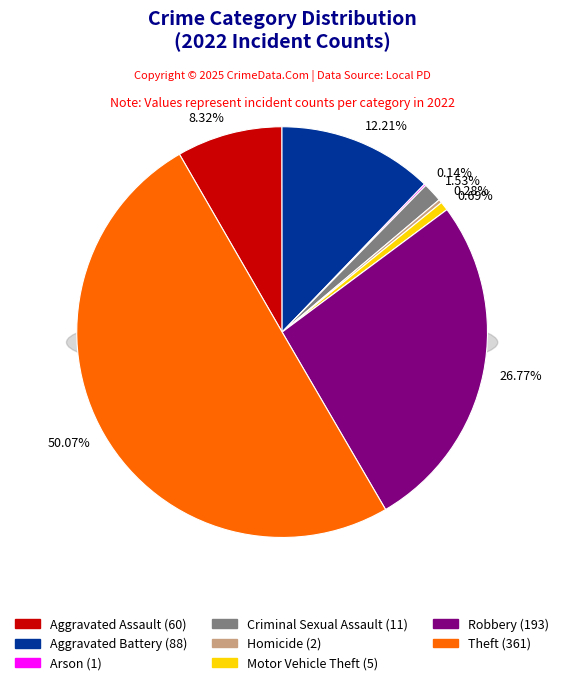

Is it true that Robbery is 42% of the pie?

False